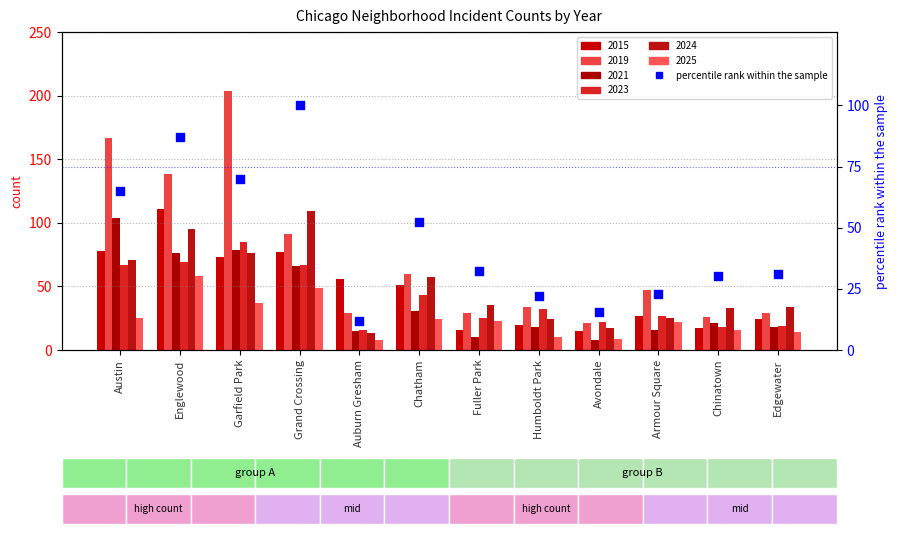

Which has a higher value, Grand Crossing or Garfield Park?

Grand Crossing